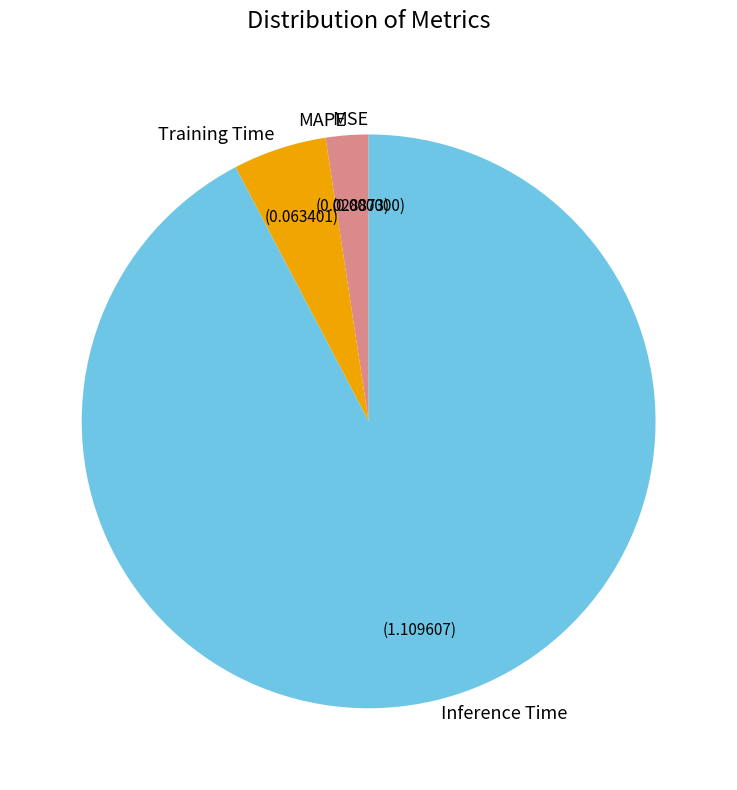

Does Inference Time represent more than half of the total?

Yes